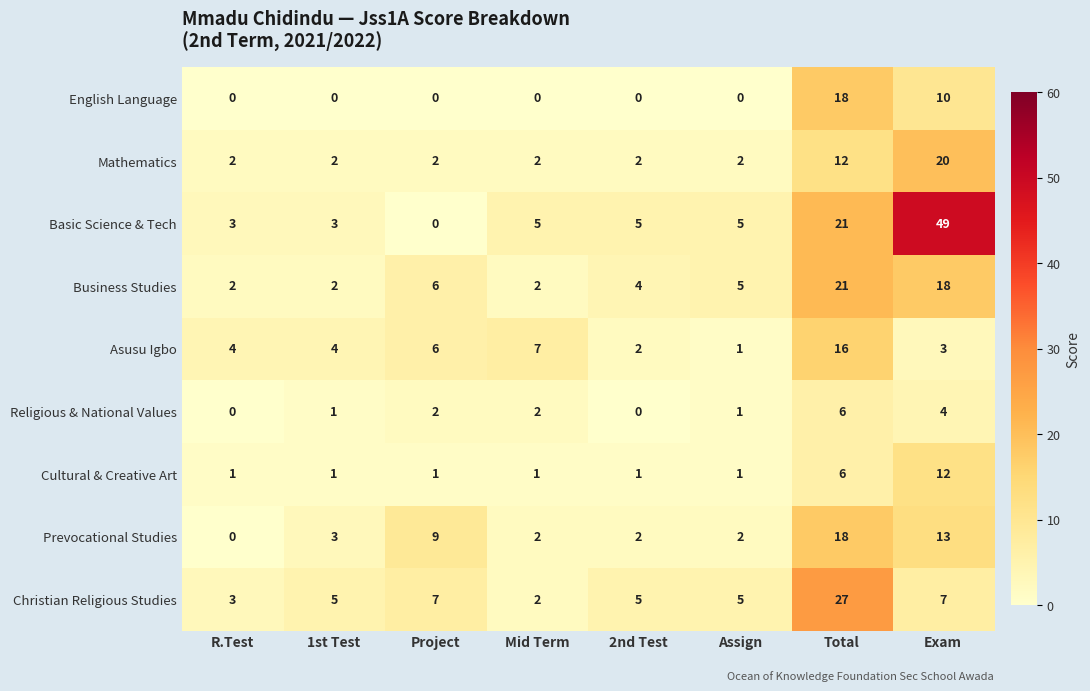

Which category has the highest value in the Cultural & Creative Art series?

Exam